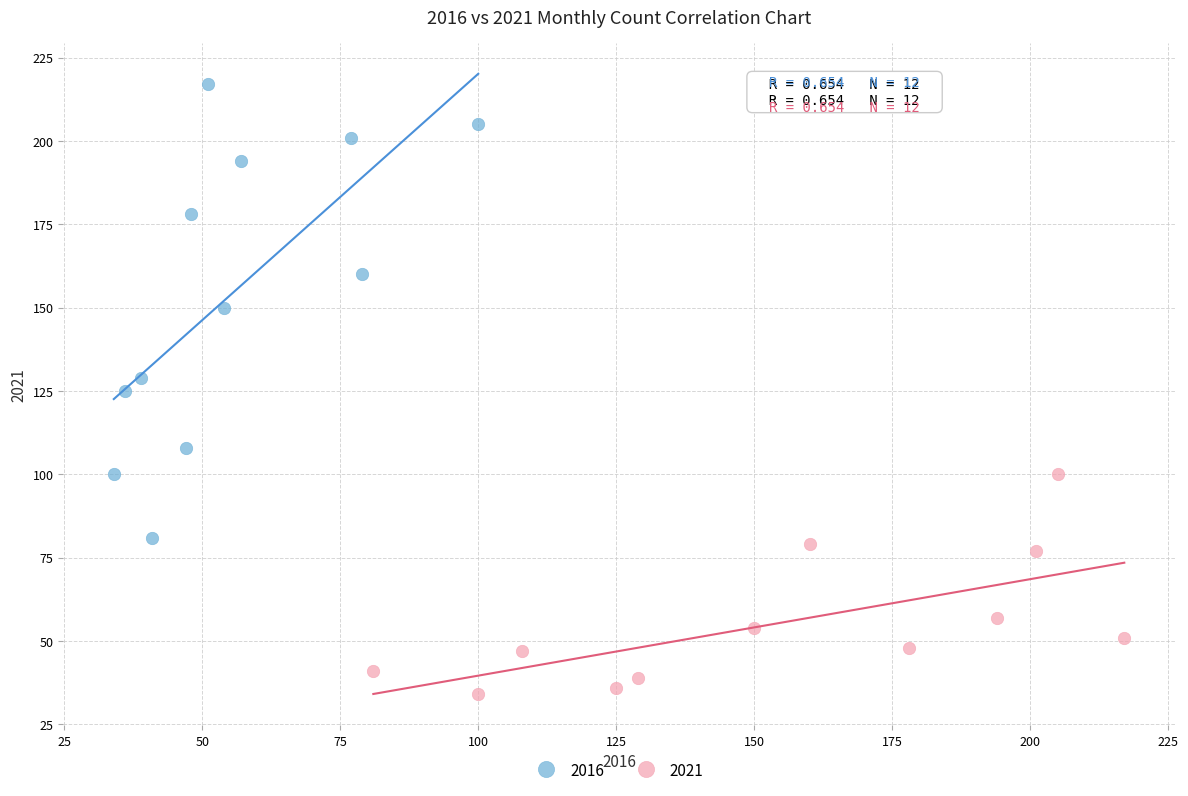

Which series reaches the maximum Y coordinate?

2016